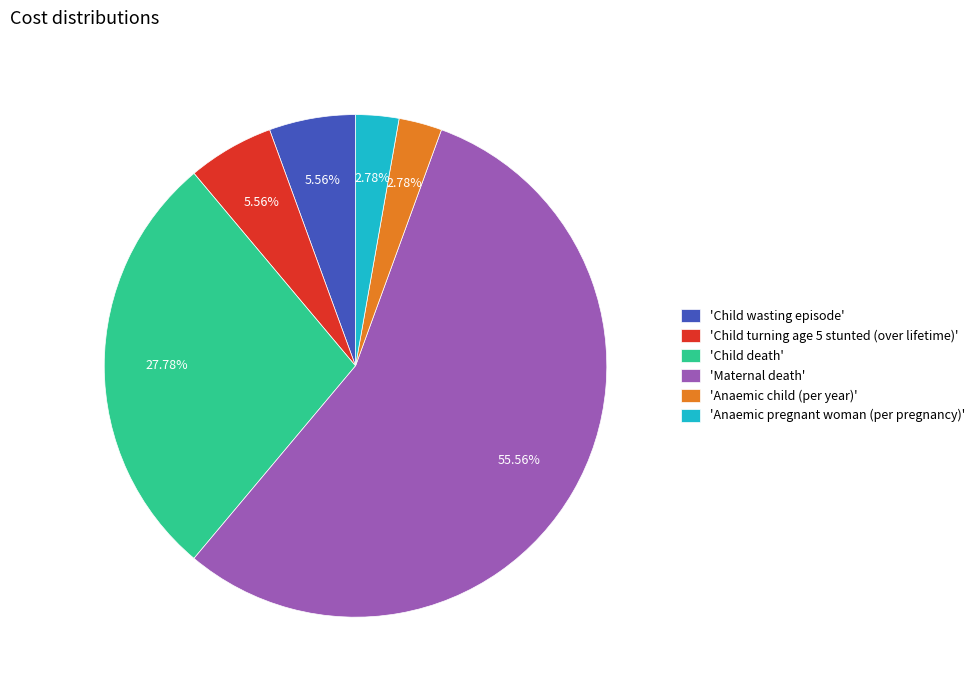

Combined, do 'Child death' and 'Child wasting episode' account for over 50%?

No